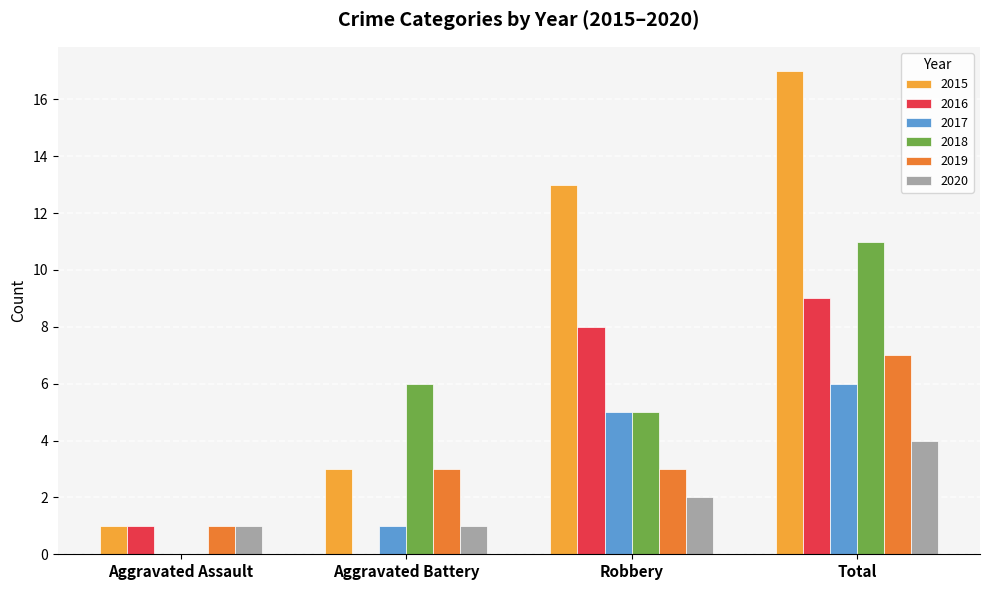

Read the 2017 value at Aggravated Battery.

1